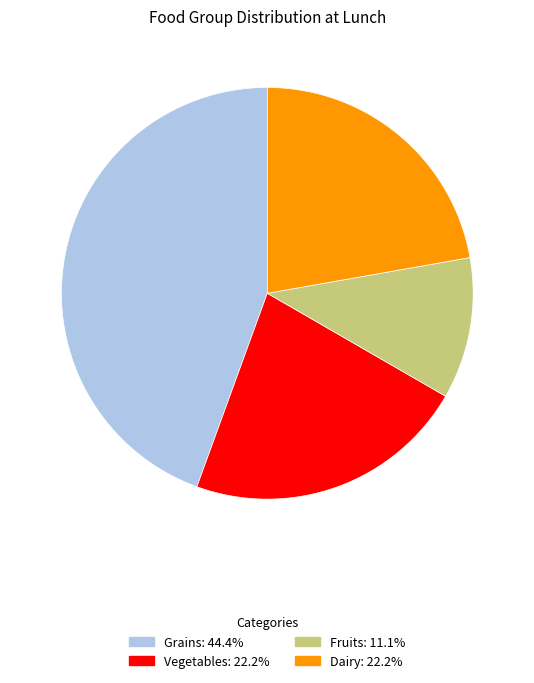

How many segments does this pie chart have?

4